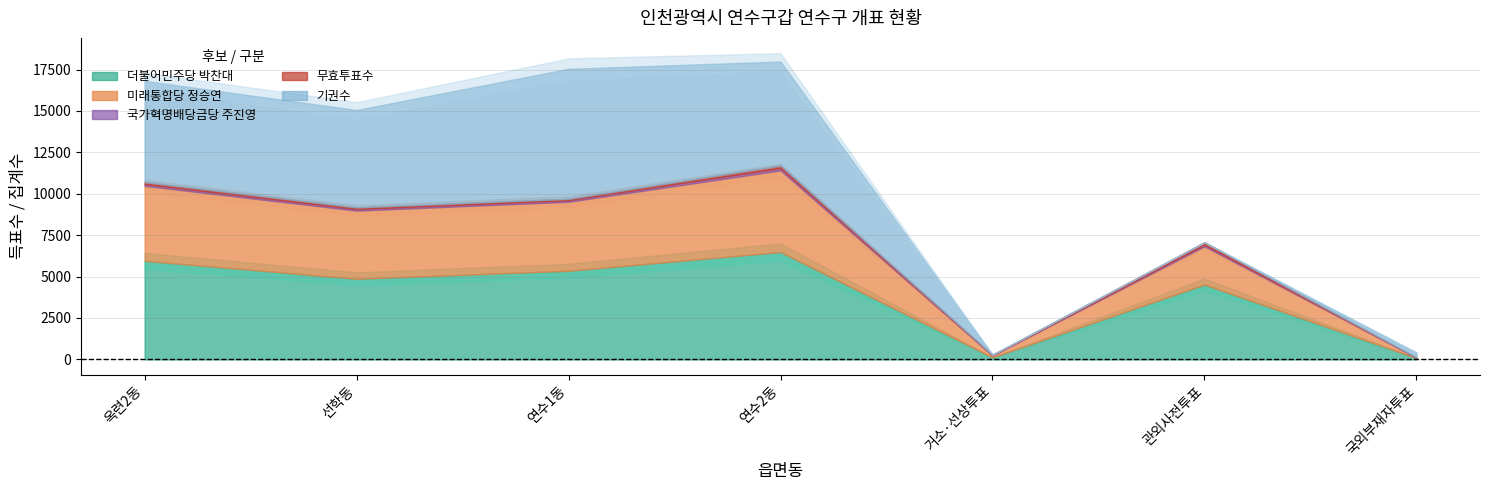

Reading left to right, what are all the values shown in this chart?

더불어민주당 박찬대: 5952	4868	5349	6486	122	4519	82
미래통합당 정승연: 4527	4115	4167	4927	116	2309	28
국가혁명배당금당 주진영: 104	92	92	136	16	95	0
무효투표수: 120	101	86	151	16	144	3
기권수: 6111	5881	7850	6282	21	2	296